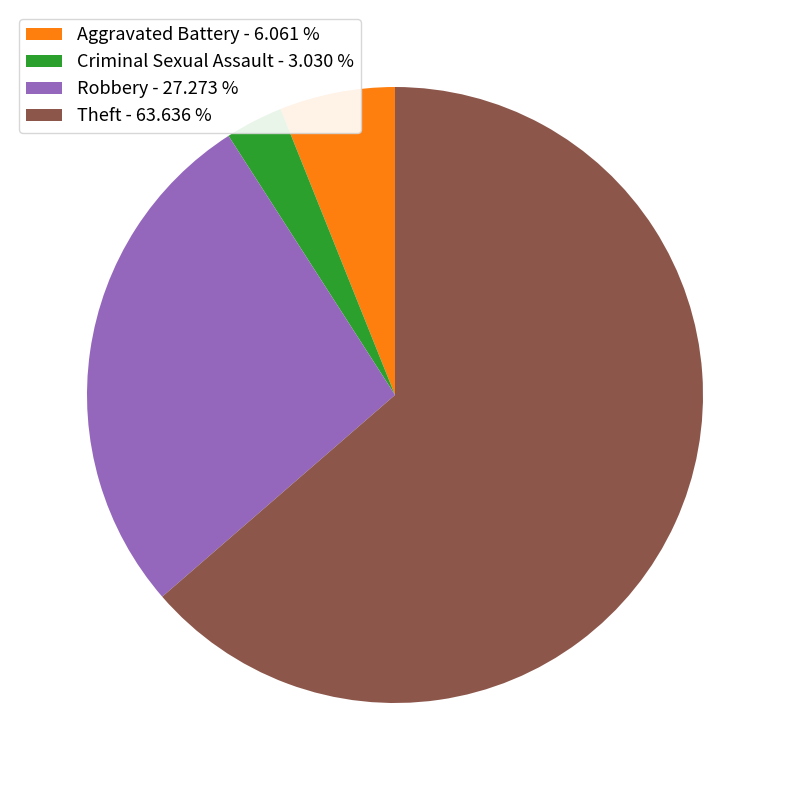

Rank the categories by value from lowest to highest.

Criminal Sexual Assault - 3.030 %, Aggravated Battery - 6.061 %, Robbery - 27.273 %, Theft - 63.636 %